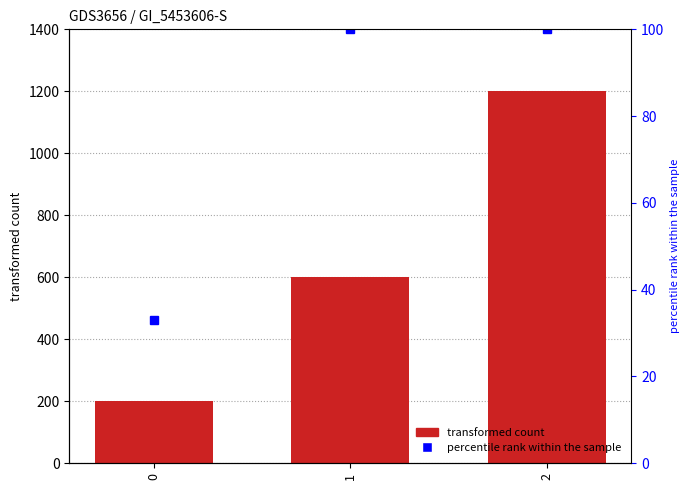

List the labels in order of value, smallest first.

0, 1, 2